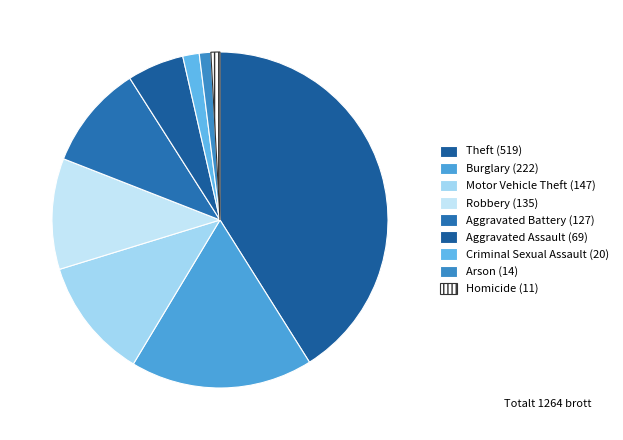

Rank the categories by value from highest to lowest.

Theft, Burglary, Motor Vehicle Theft, Robbery, Aggravated Battery, Aggravated Assault, Criminal Sexual Assault, Arson, Homicide